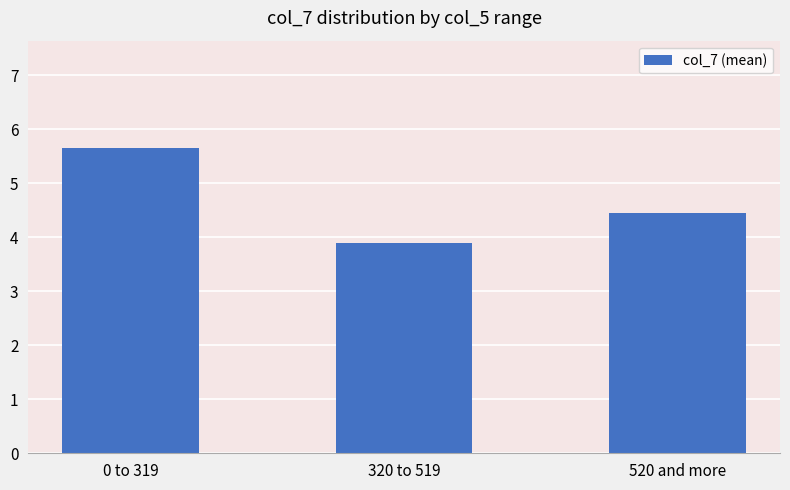

What is the ratio of the value at 0 to 319 to the value at 520 and more?

1.3